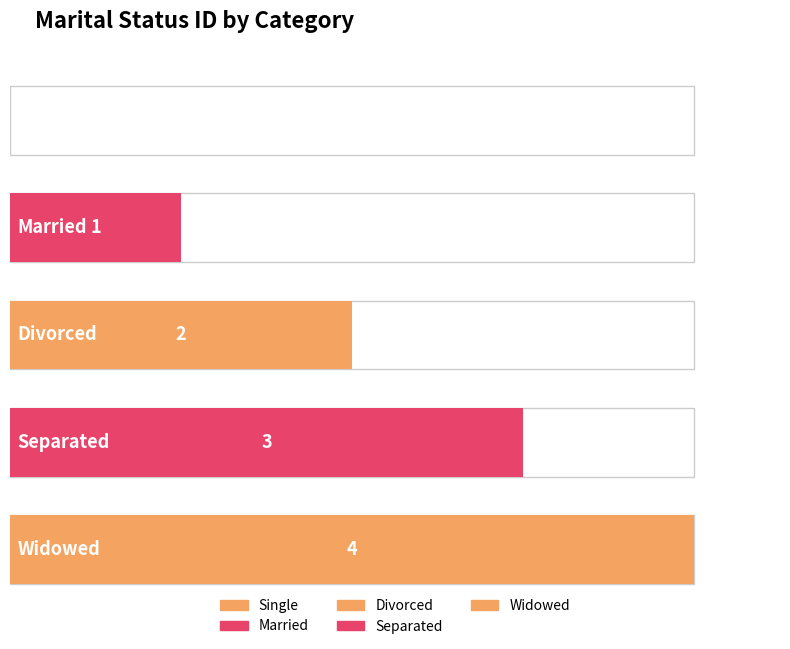

At which category does the chart reach its minimum across all series?

Single